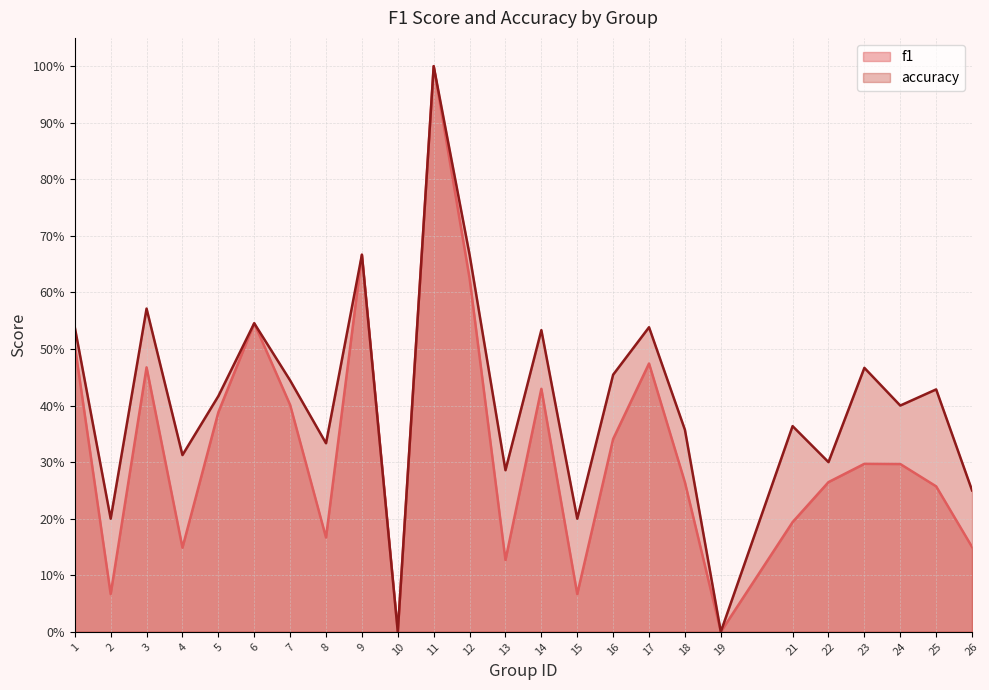

Rank the series by their average value, from lowest to highest.

f1, accuracy